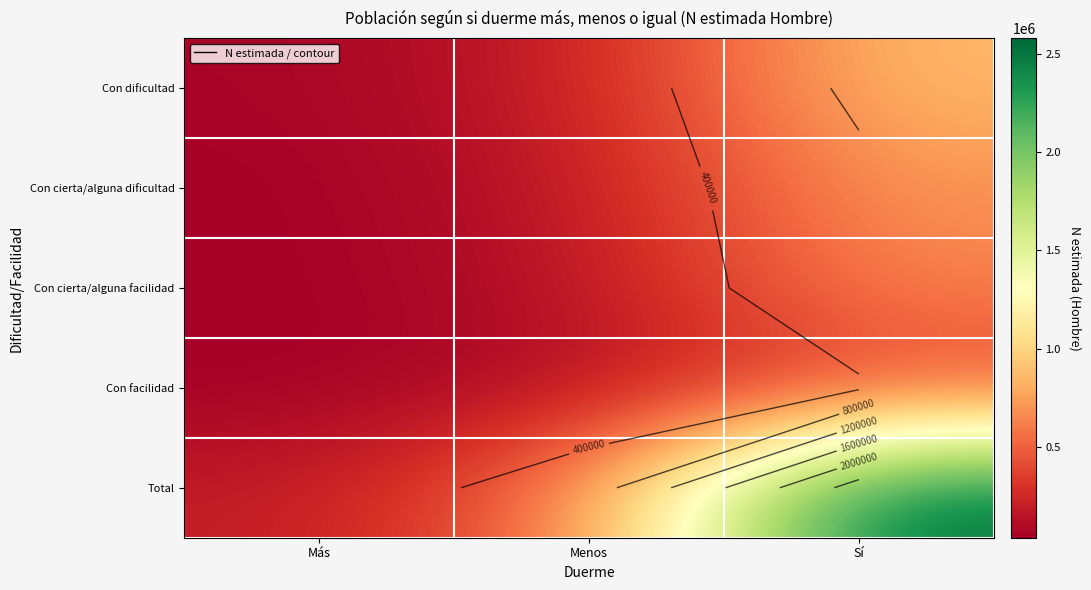

What is the difference between the maximum and second lowest values in the Con cierta/alguna dificultad series?

541330